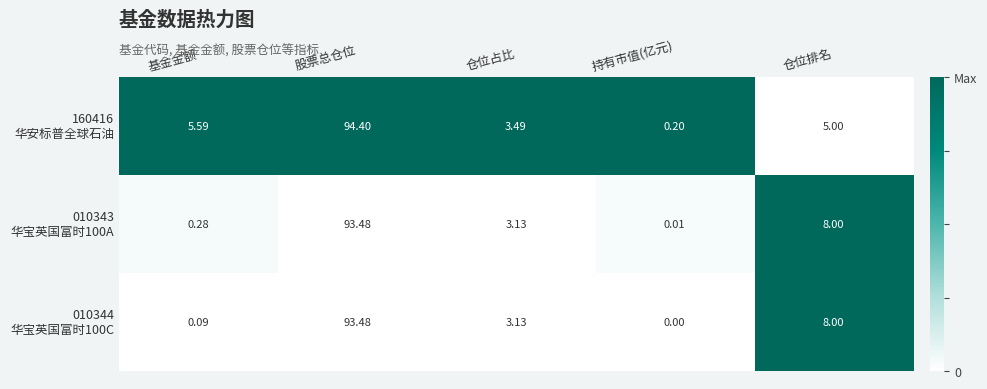

At which category is the sum across all series the highest?

股票总仓位